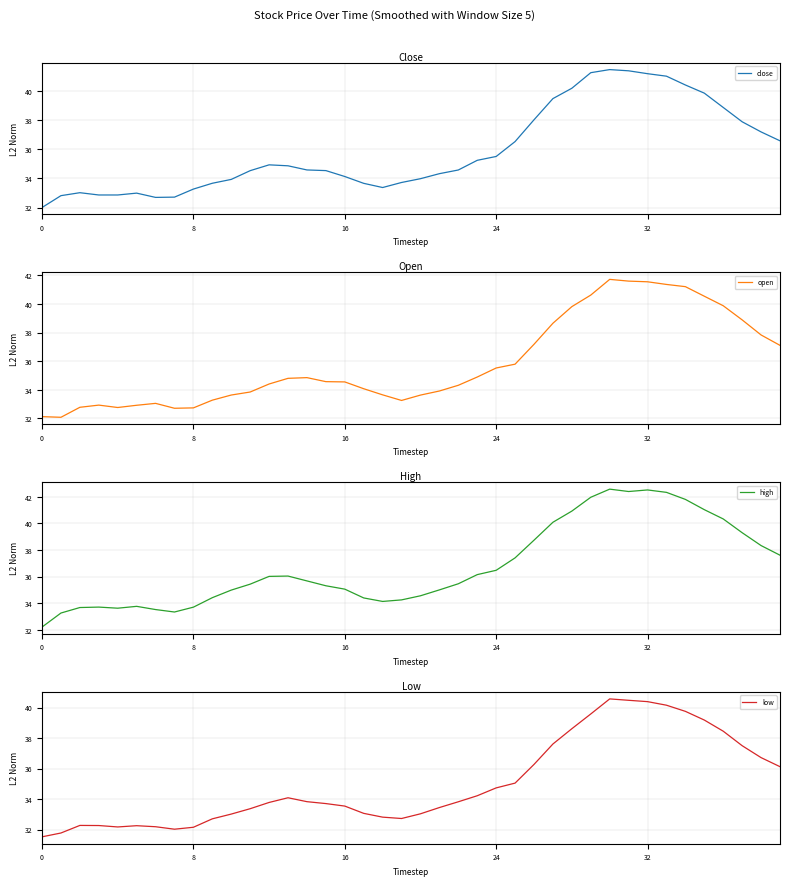

How many distinct data groups are displayed?

4